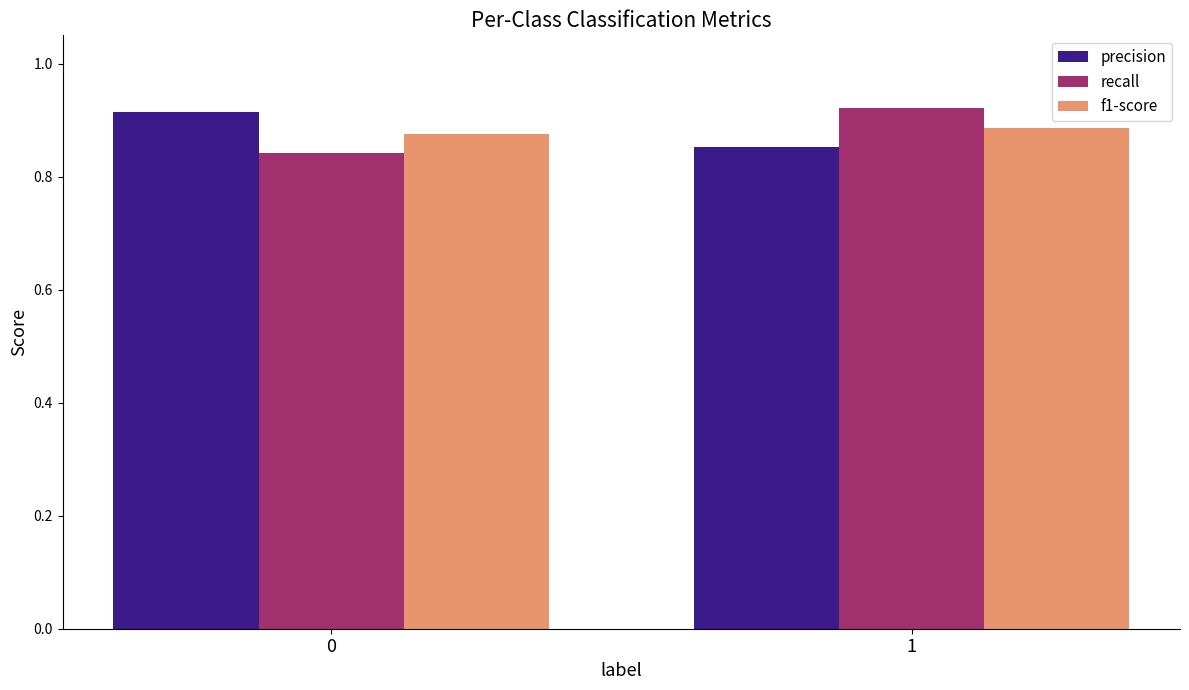

Is the value of recall at 0 greater than the value of precision at 0?

No